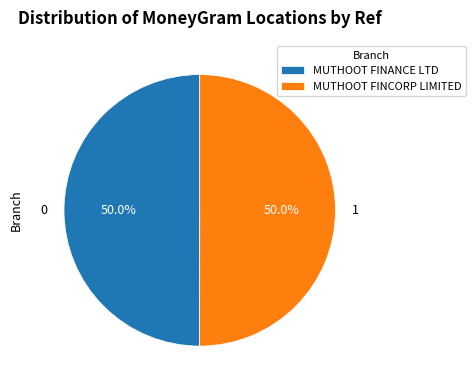

What is the ratio of the value at MUTHOOT FINANCE LTD to the value at MUTHOOT FINCORP LIMITED?

1.0